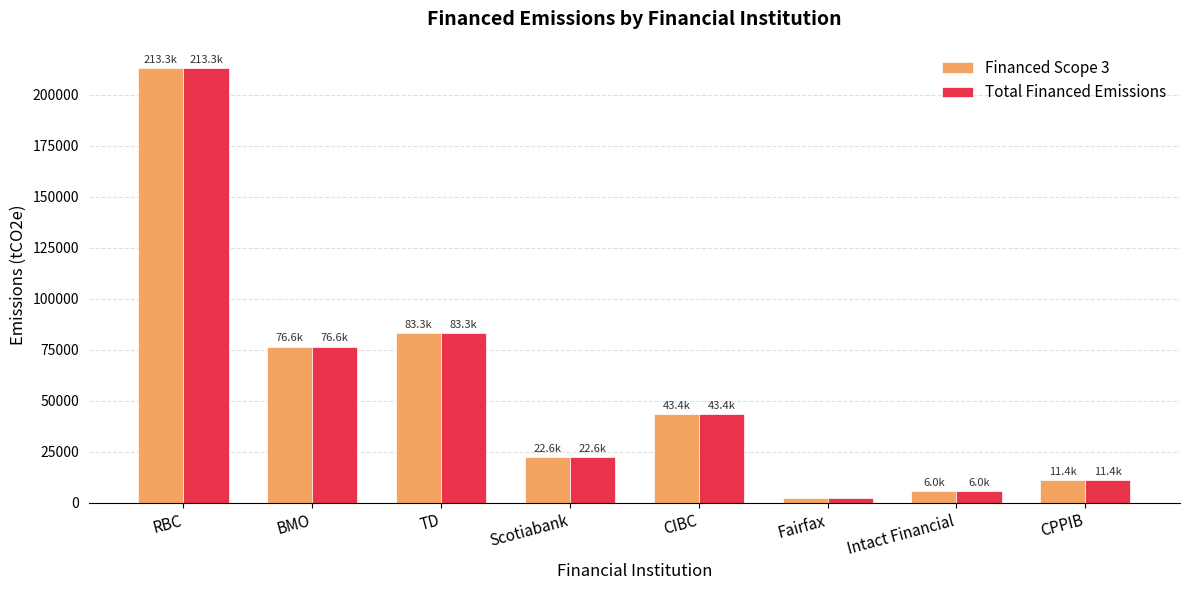

Reading left to right, extract all data points from this chart.

Financed Scope 3: RBC=213292.9	BMO=76613.9	TD=83279.9	Scotiabank=22579.4	CIBC=43351.6	Fairfax=2344.2	Intact Financial=6037.2	CPPIB=11394.5
Total Financed Emissions: RBC=213292.9	BMO=76613.9	TD=83279.9	Scotiabank=22579.4	CIBC=43351.6	Fairfax=2344.2	Intact Financial=6037.2	CPPIB=11394.5